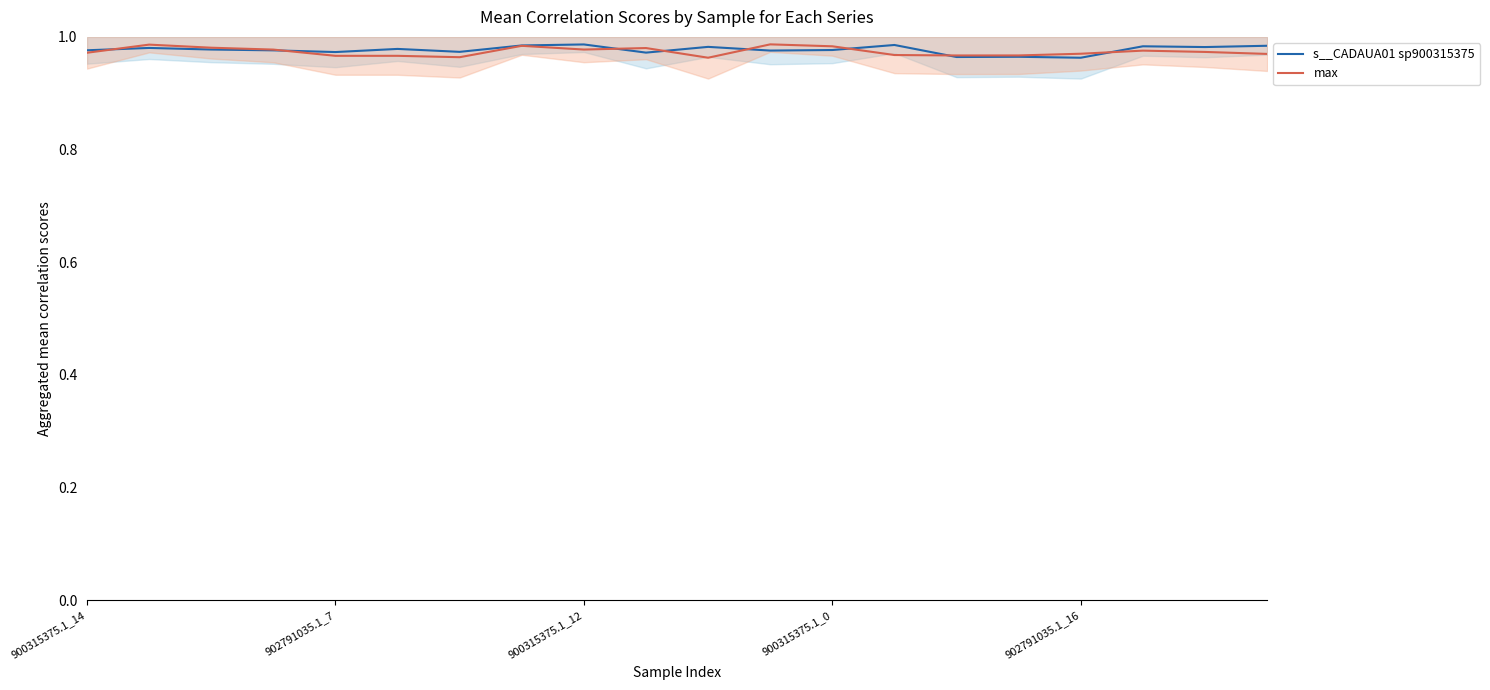

The value of s__CADAUA01 sp900315375 at 18 is 1.0. True or false?

True